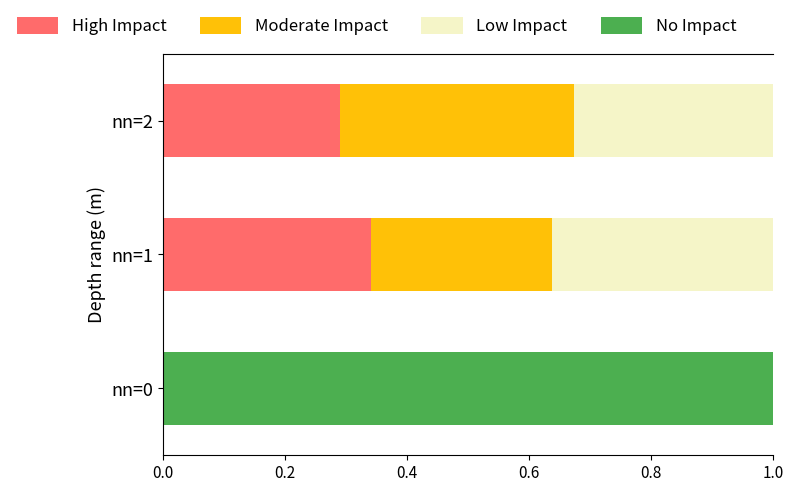

Count the number of data series in this chart.

4